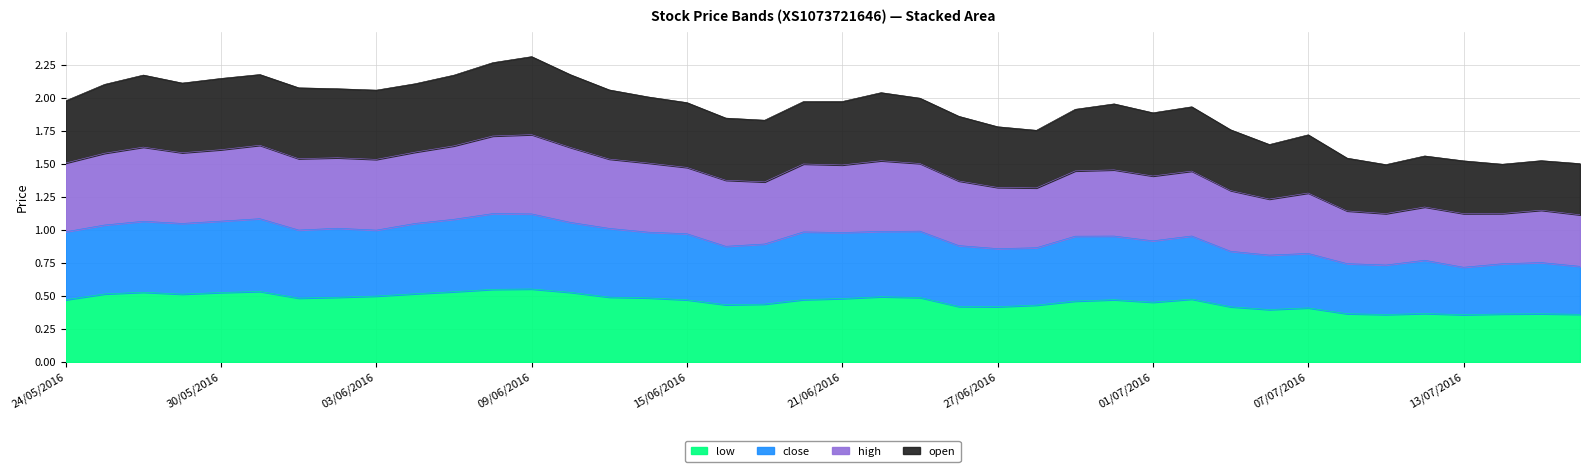

Does the chart display data point markers on the line(s)?

No